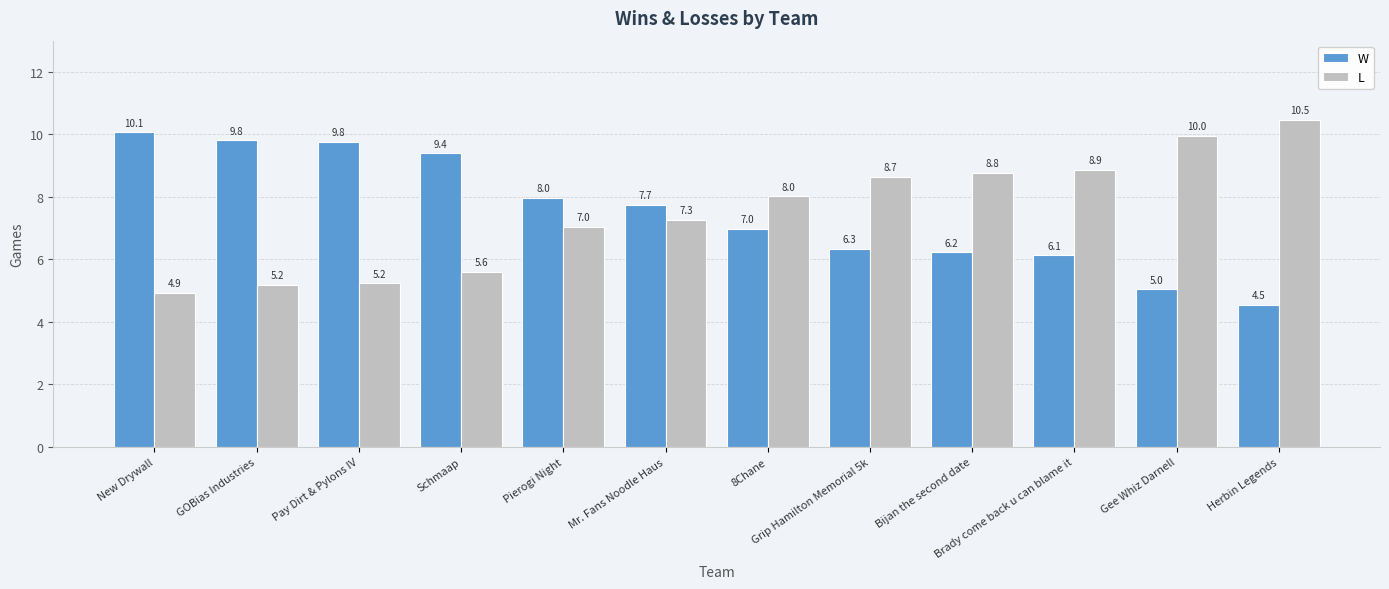

What is the minimum value shown in the chart?

4.5